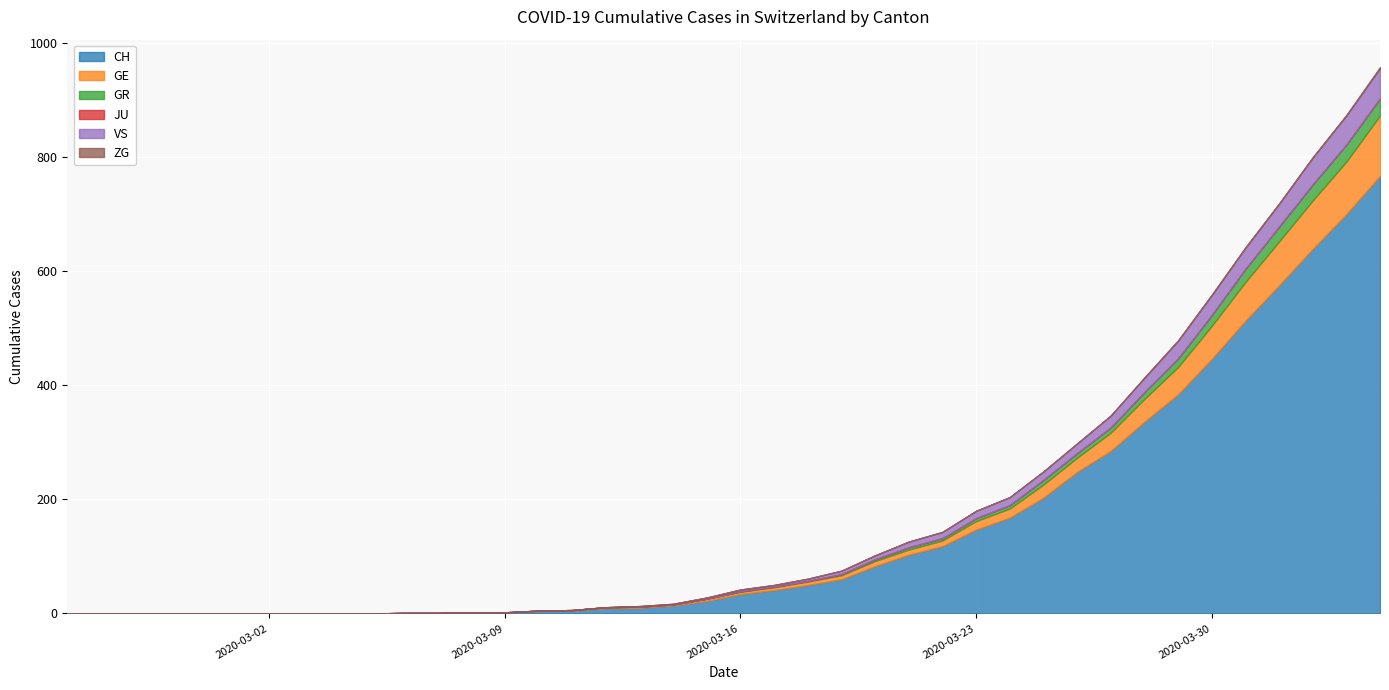

True or false: CH has more than 2 points higher than both neighbors.

False